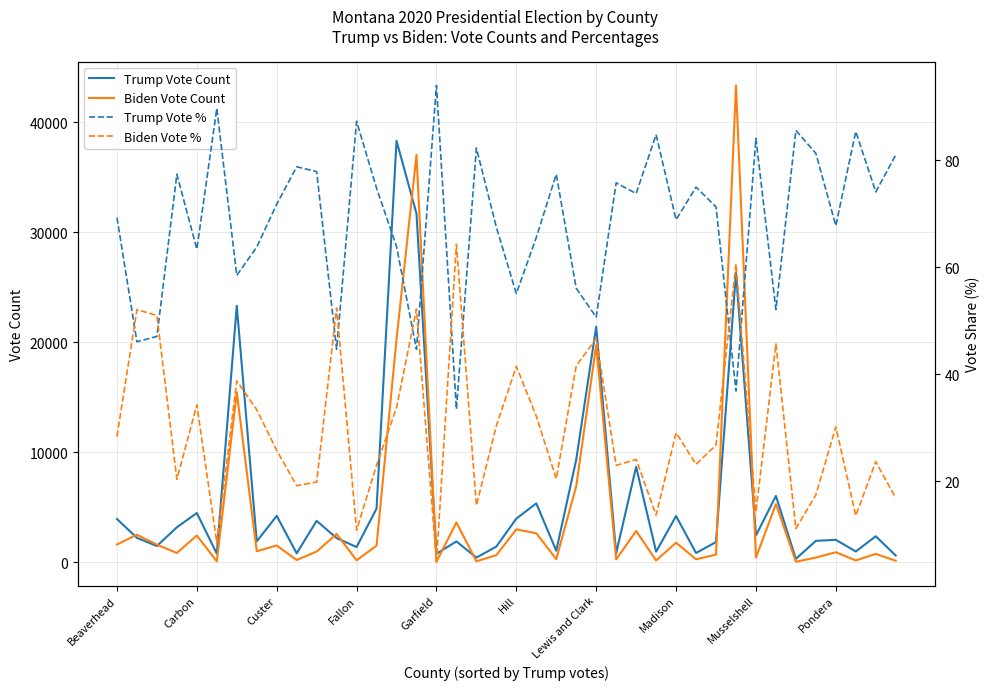

What is the maximum value for Biden Vote Count?

43357